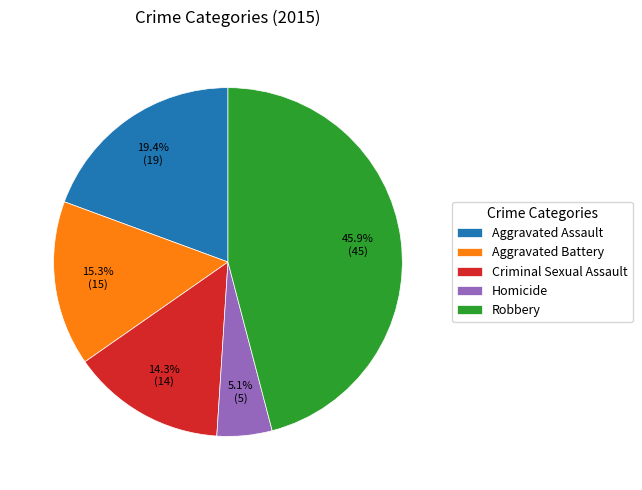

The Robbery slice represents 46% of the pie. True or false?

True